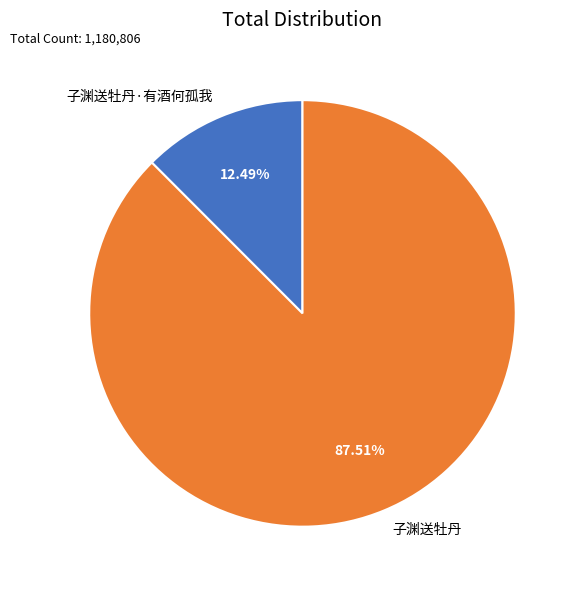

Rank the categories by value from highest to lowest.

子渊送牡丹, 子渊送牡丹·有酒何孤我